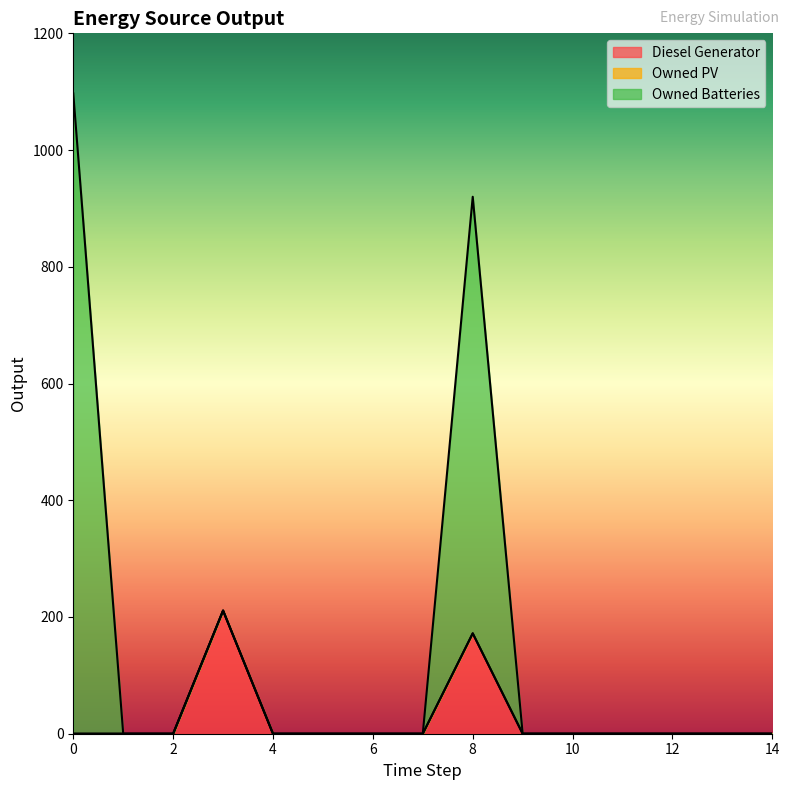

What is the highest value of the Diesel Generator series?

211